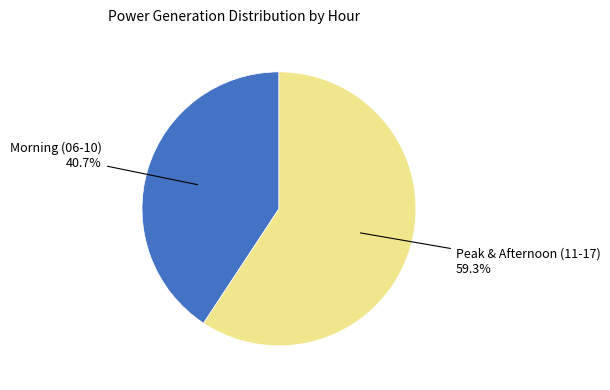

Is there any slice that represents more than half of the pie?

Yes